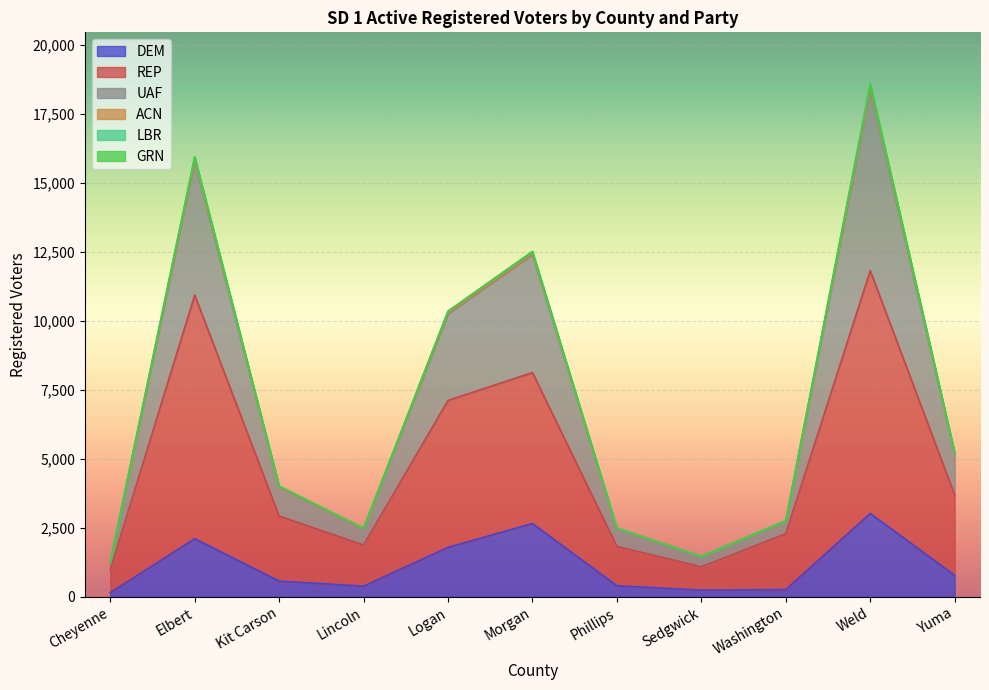

Does the chart display data point markers on the line(s)?

No